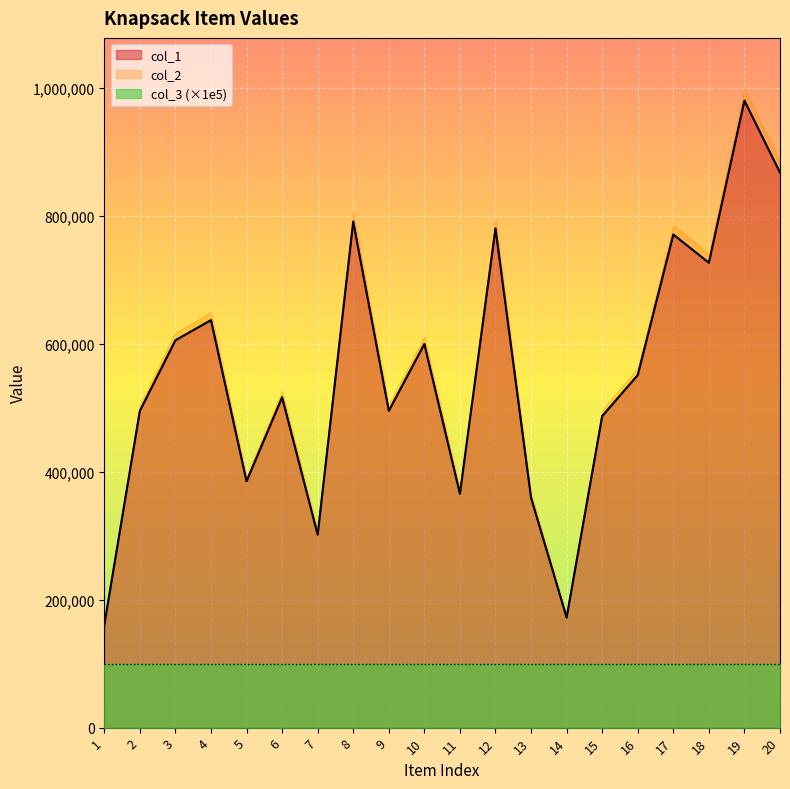

What is the sum of the col_2 values at 7 and 6?

817705